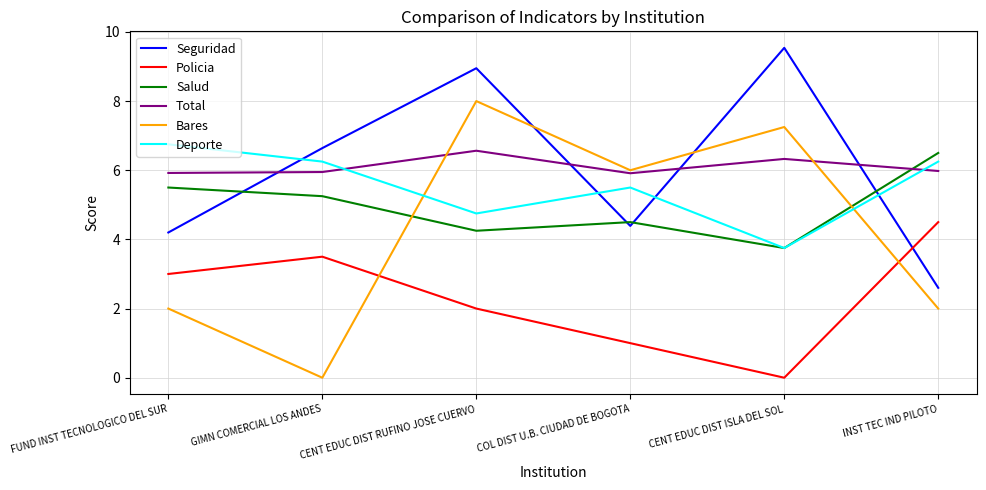

The value of Seguridad at COL DIST U.B. CIUDAD DE BOGOTA is 4.4. True or false?

True